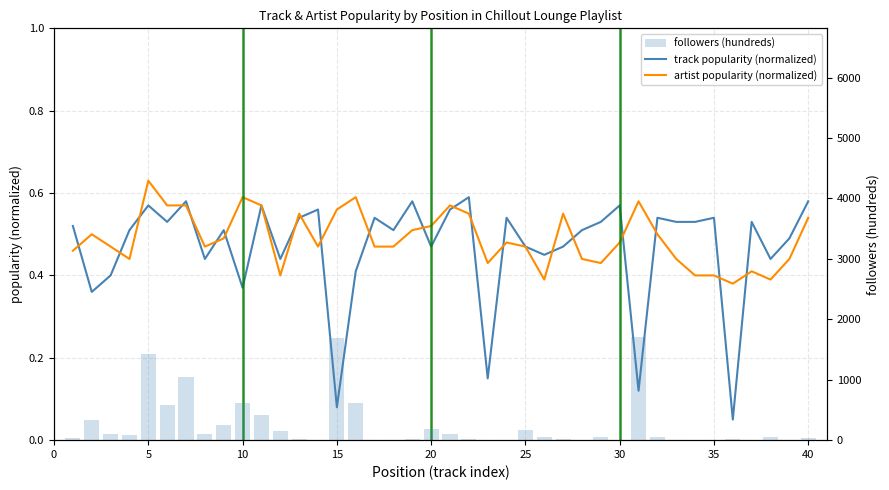

What is the difference between the maximum and second lowest values in the artist popularity (normalized) series?

0.2